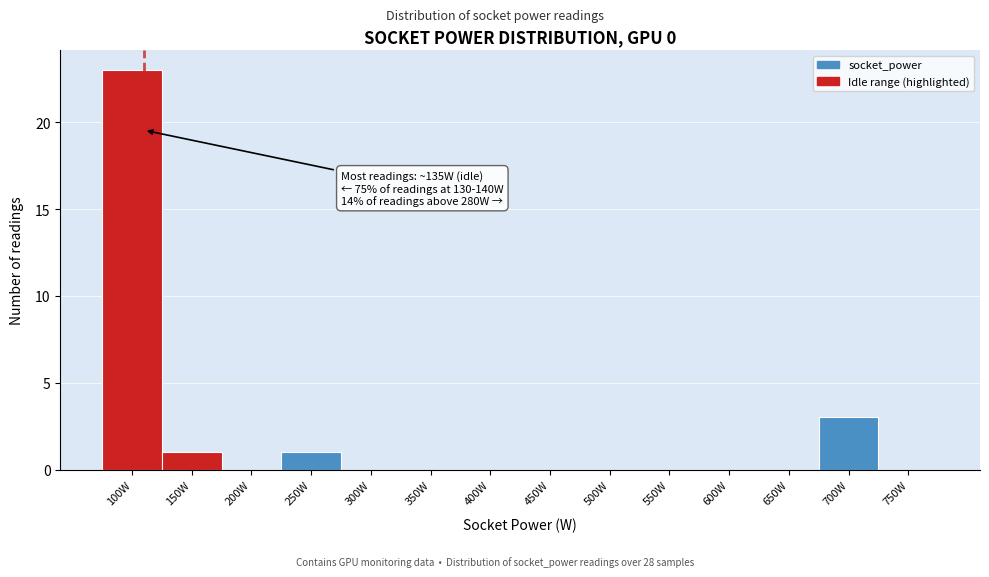

Reading right to left, transcribe all the data shown in this chart.

750W=0	700W=3	650W=0	600W=0	550W=0	500W=0	450W=0	400W=0	350W=0	300W=0	250W=1	200W=0	150W=1	100W=23